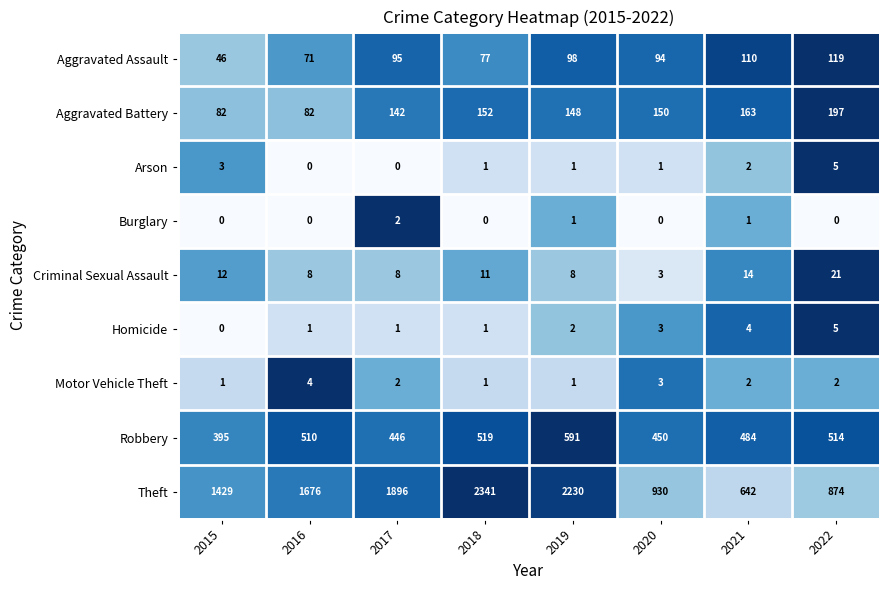

What is the difference between the maximum and second lowest values in the Arson series?

5